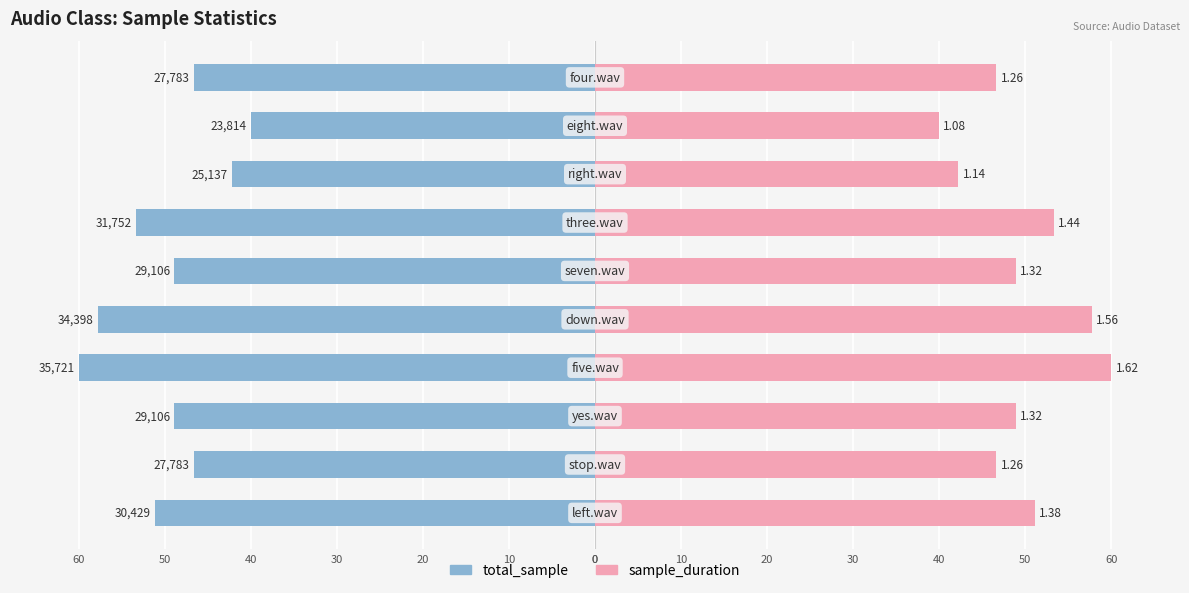

How many bars are there in total?

20